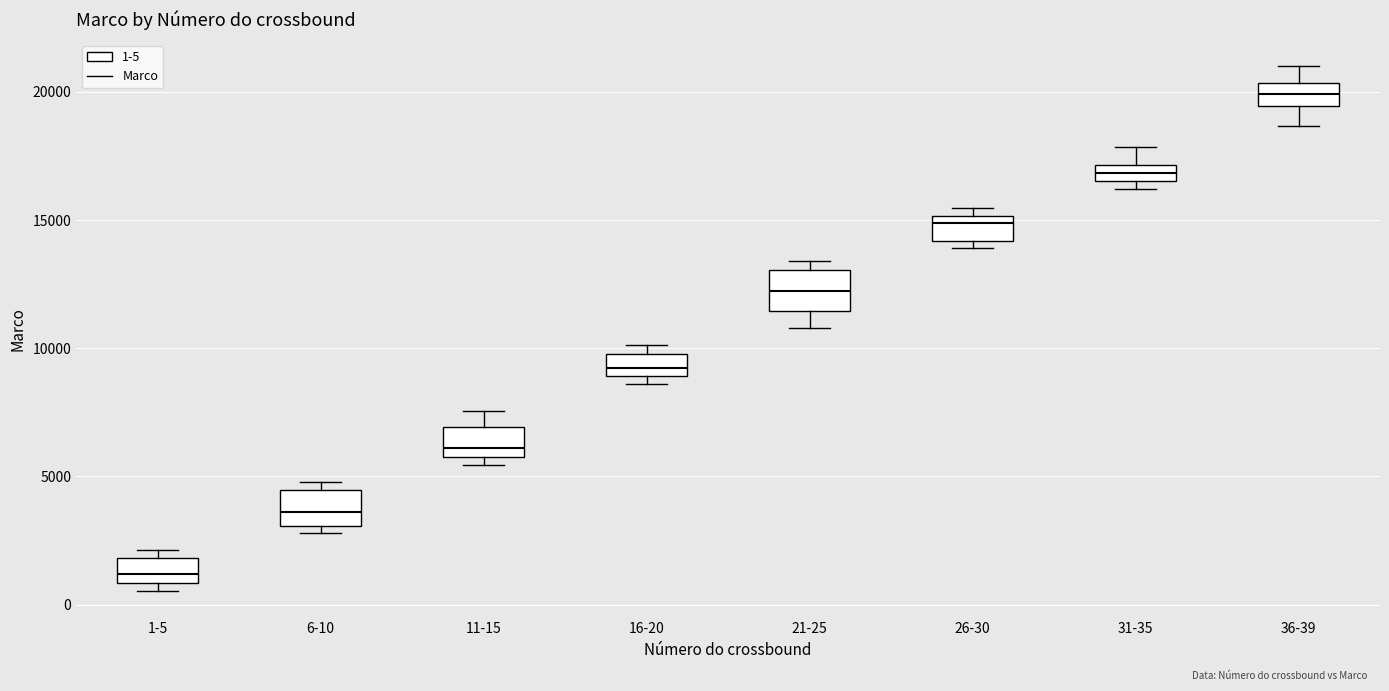

Where is the upper edge of the box for 1-5 on the y-axis? The values are not printed on the chart, so give them approximately, as read against the axis.

2000